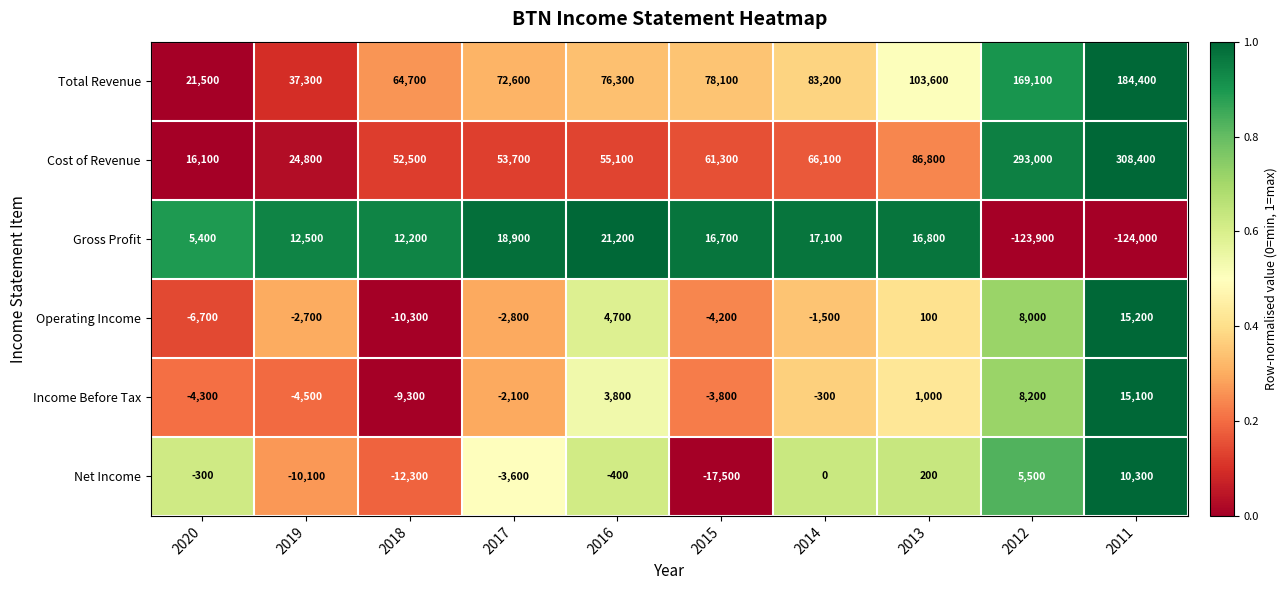

What is the sum of all Gross Profit values?

-127100